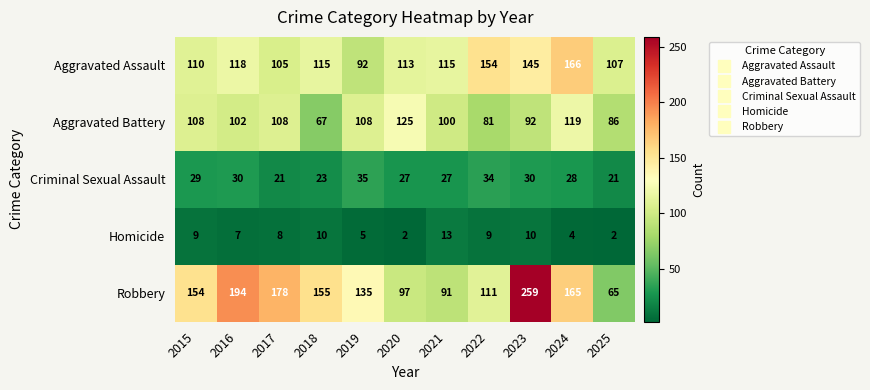

The Criminal Sexual Assault series shows 8 at 2018. True or false?

False